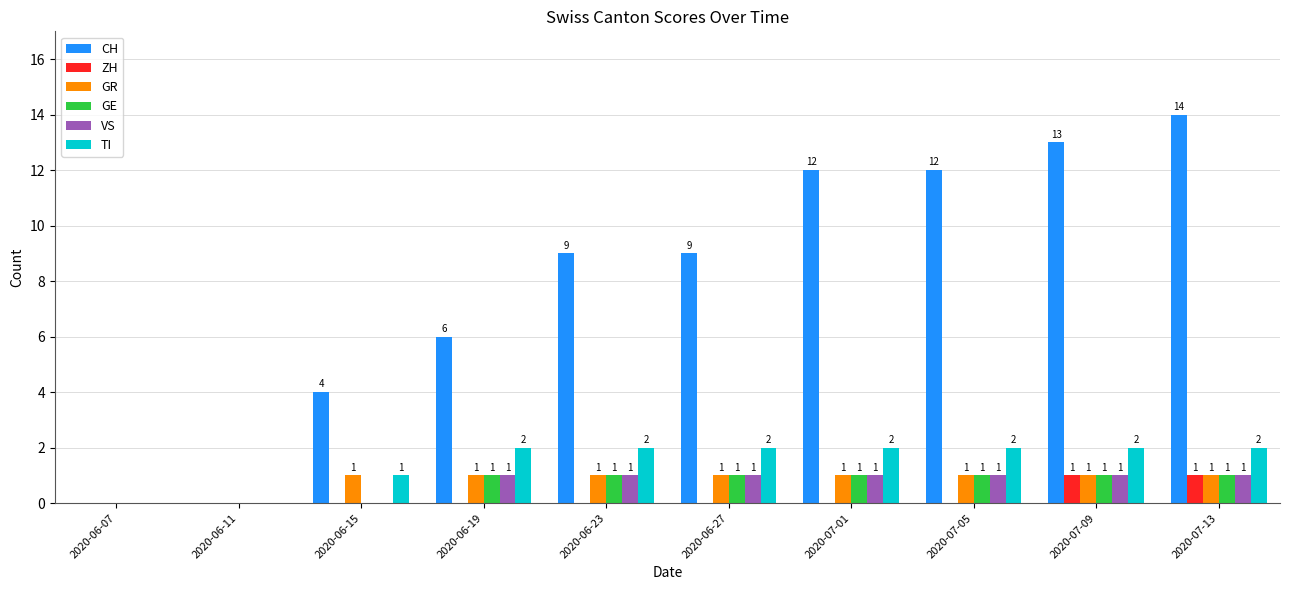

What is the sum of all TI values?

15